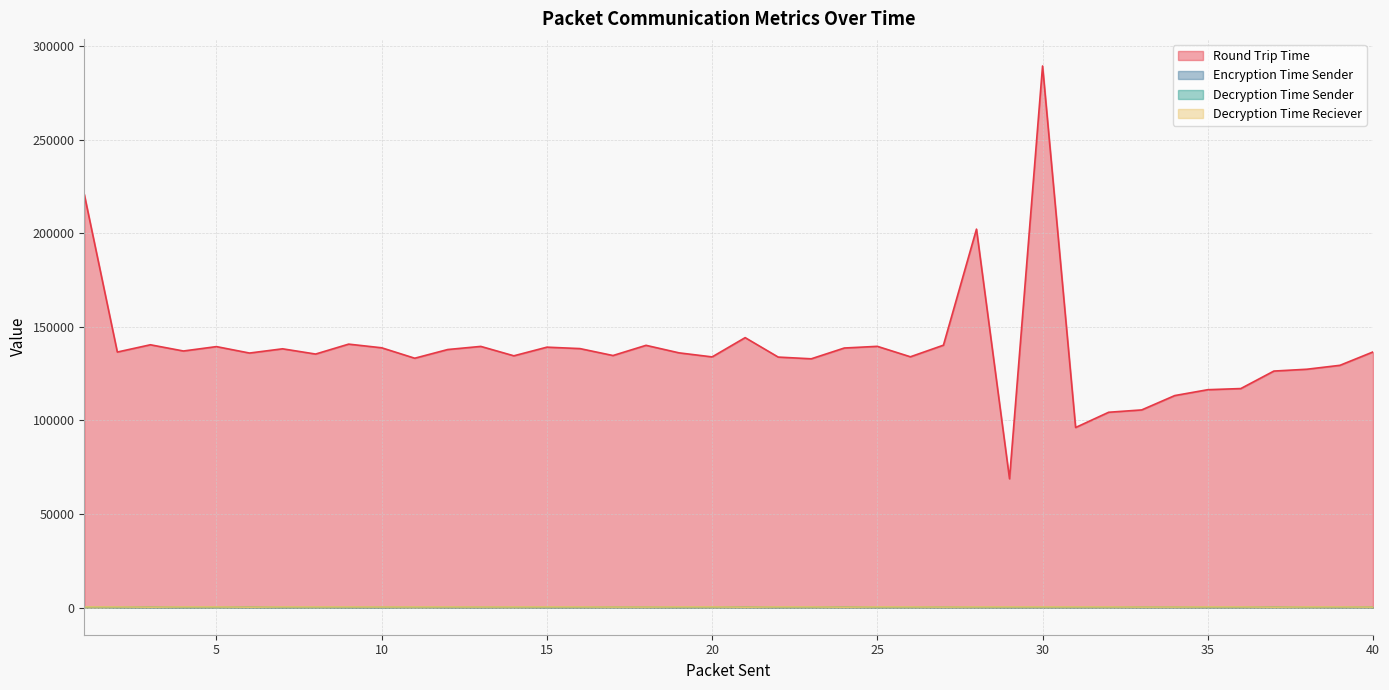

Where does the Round Trip Time series first go above 136546?

1